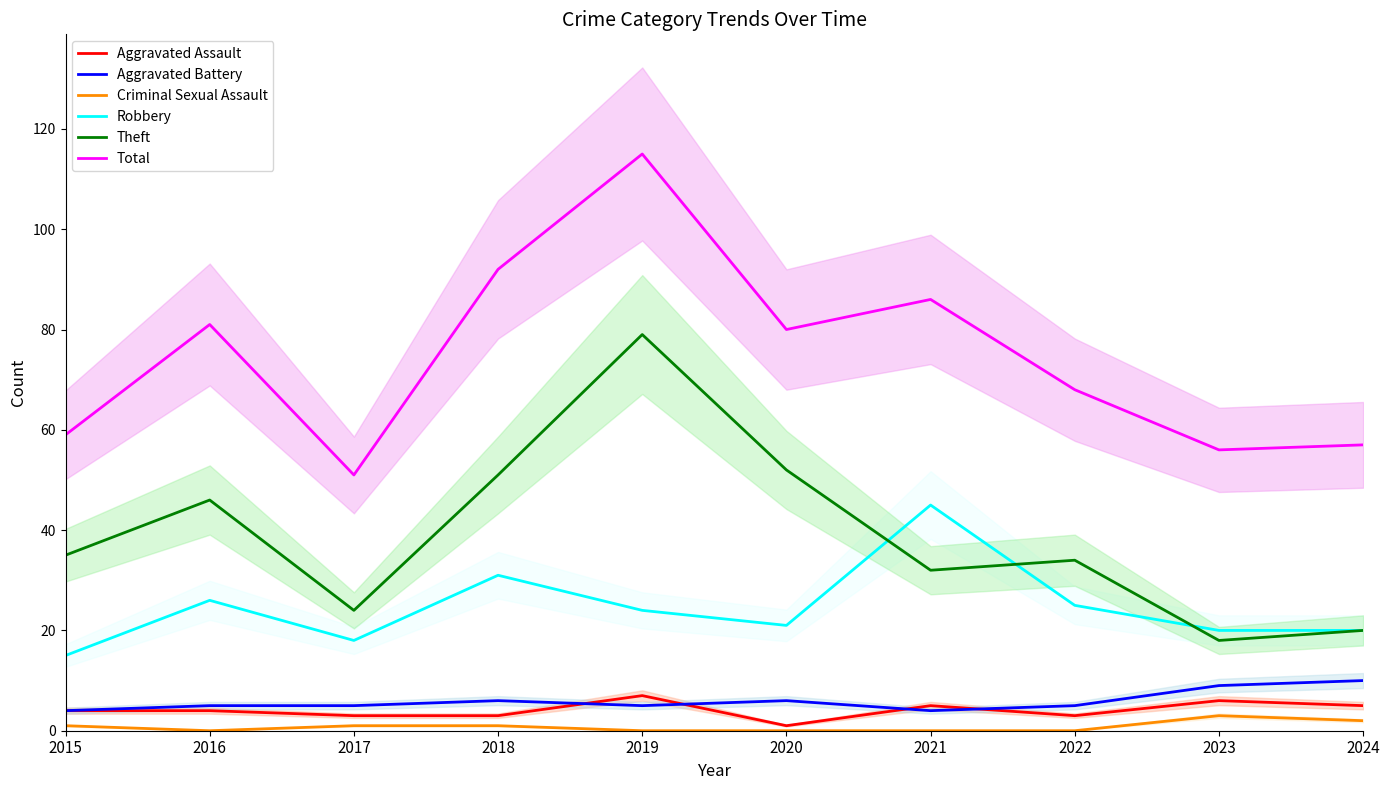

What is the maximum value shown in the chart?

115